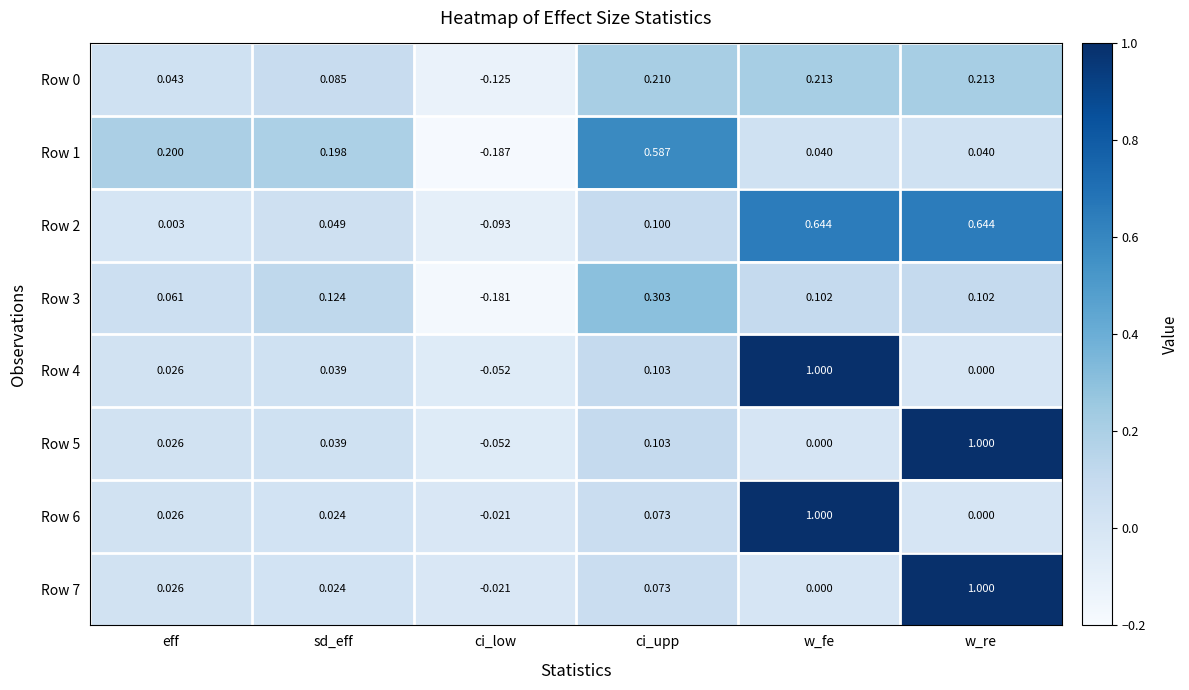

Is the value of Row 3 at ci_upp greater than the value of Row 2 at w_re?

No